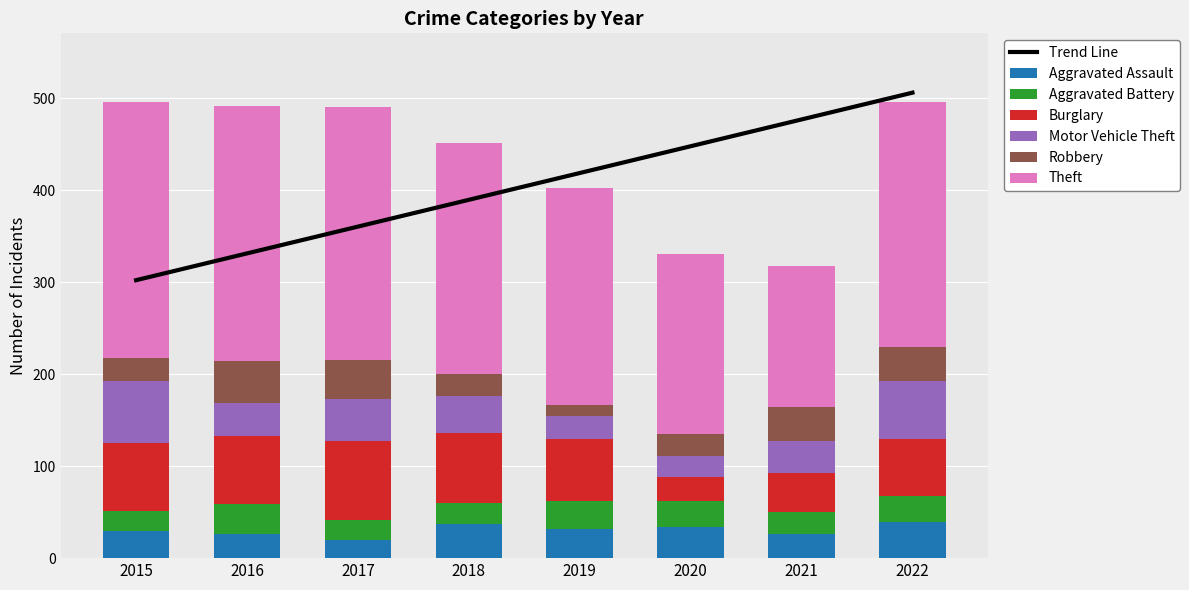

Reading right to left, list all the values displayed in this chart.

Aggravated Assault: 2022=39	2021=26	2020=34	2019=32	2018=37	2017=20	2016=26	2015=29
Aggravated Battery: 2022=28	2021=24	2020=28	2019=30	2018=23	2017=21	2016=33	2015=22
Burglary: 2022=62	2021=42	2020=26	2019=67	2018=76	2017=86	2016=74	2015=74
Motor Vehicle Theft: 2022=63	2021=35	2020=23	2019=25	2018=40	2017=46	2016=36	2015=68
Robbery: 2022=37	2021=37	2020=24	2019=12	2018=24	2017=42	2016=45	2015=25
Theft: 2022=267	2021=154	2020=196	2019=236	2018=251	2017=275	2016=277	2015=278